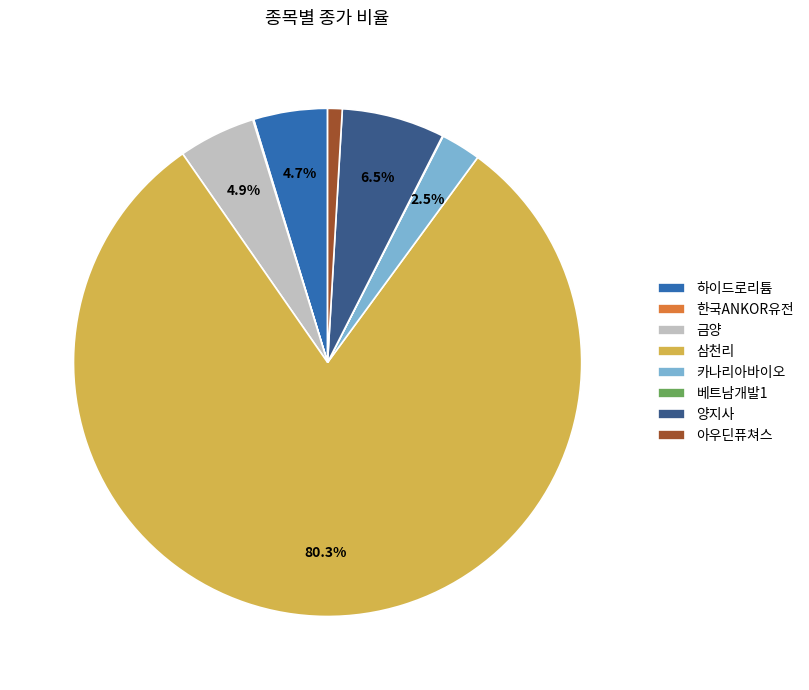

Which category accounts for the majority?

삼천리